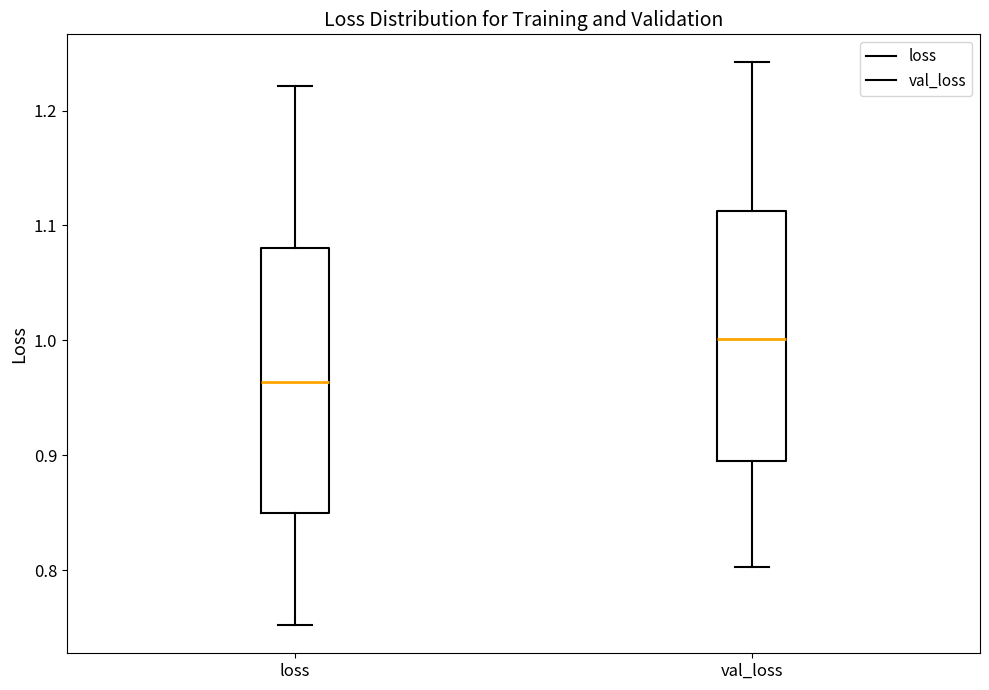

Reading left to right, read every box against the y-axis: the position of its median line, the range the box covers, and the ends of its whiskers. The values are not printed on the chart, so give them approximately, as read against the axis.

loss: median 0.96, box 0.85 to 1.08, whiskers 0.75 to 1.22
val_loss: median 1.00, box 0.90 to 1.11, whiskers 0.80 to 1.24